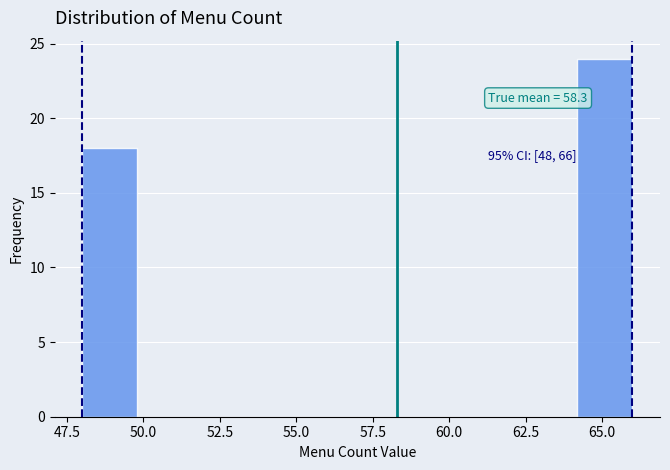

Around what value on the x-axis is the tallest bar? Give the approximate position of its centre, as read against the axis.

65.0